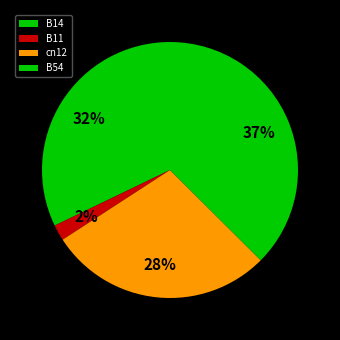

Is the sum of B11 and B54 greater than half?

No